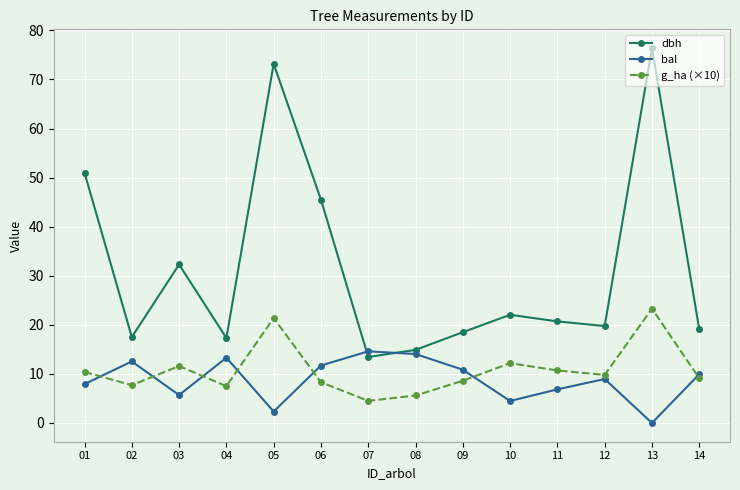

What is the maximum value shown in the chart?

76.4